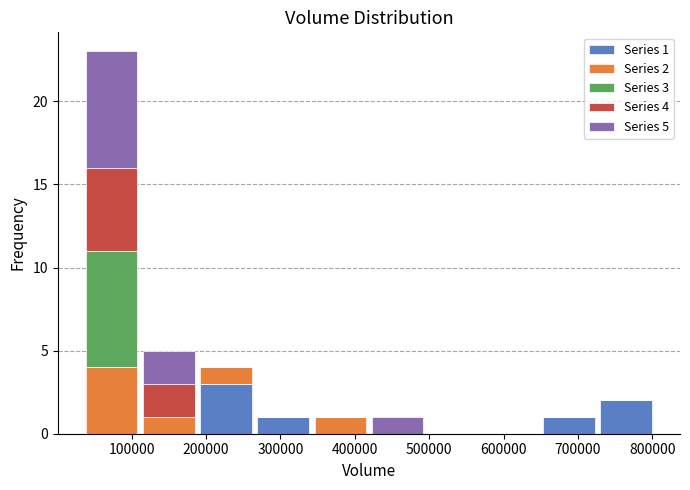

Which range on the x-axis has the tallest stacked bar (by total height)?

40000 to 110000